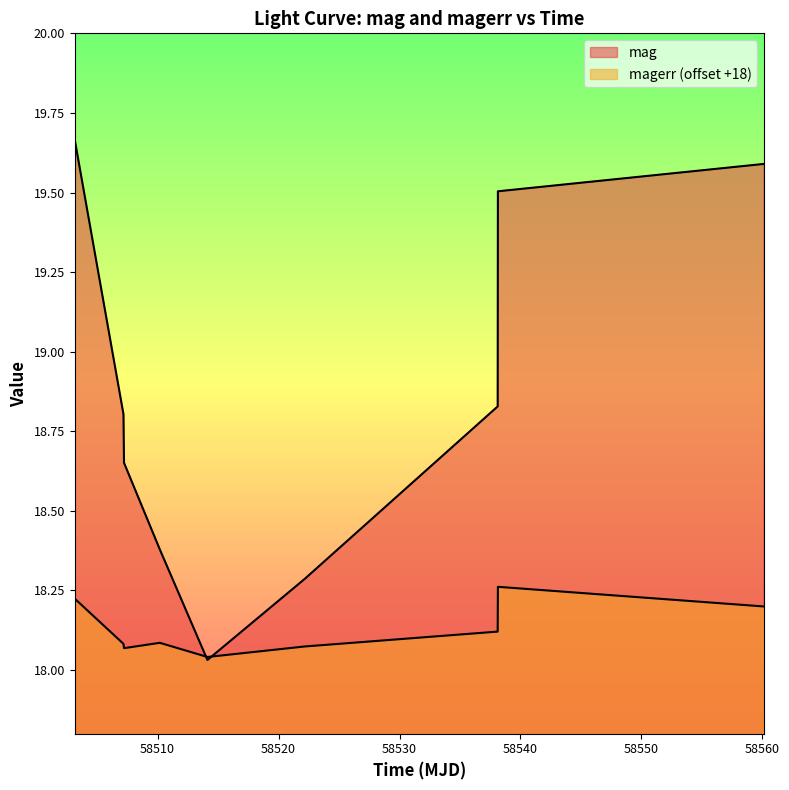

Does the chart have visible grid lines?

No